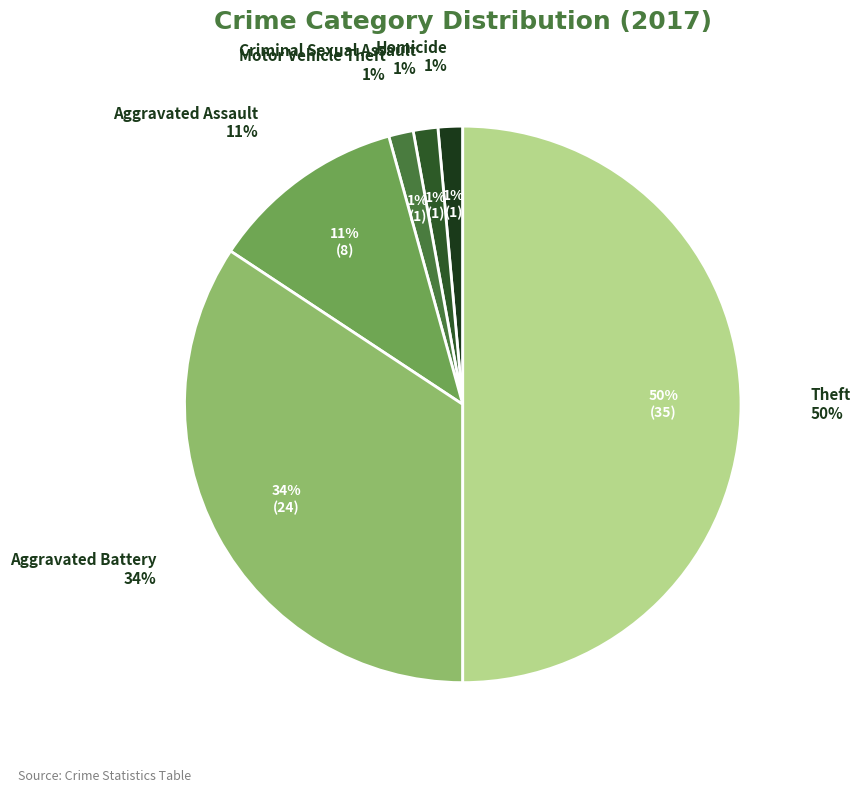

To the nearest percent, what is the combined percentage of Aggravated Battery and Motor Vehicle Theft?

36%